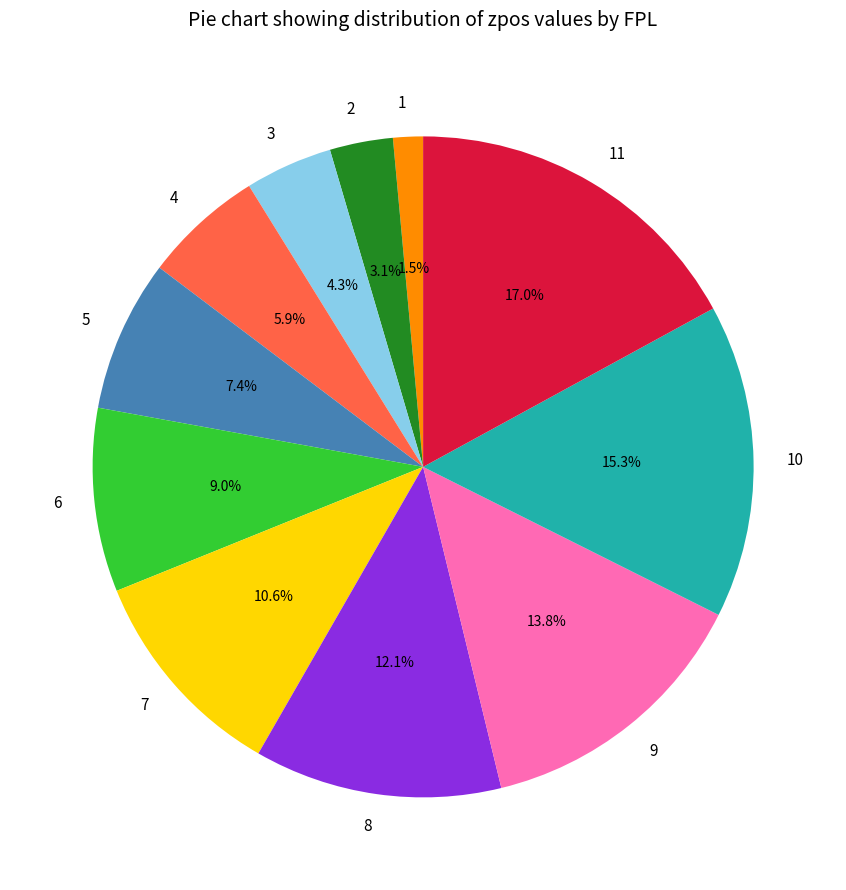

How many segments does this pie chart have?

11